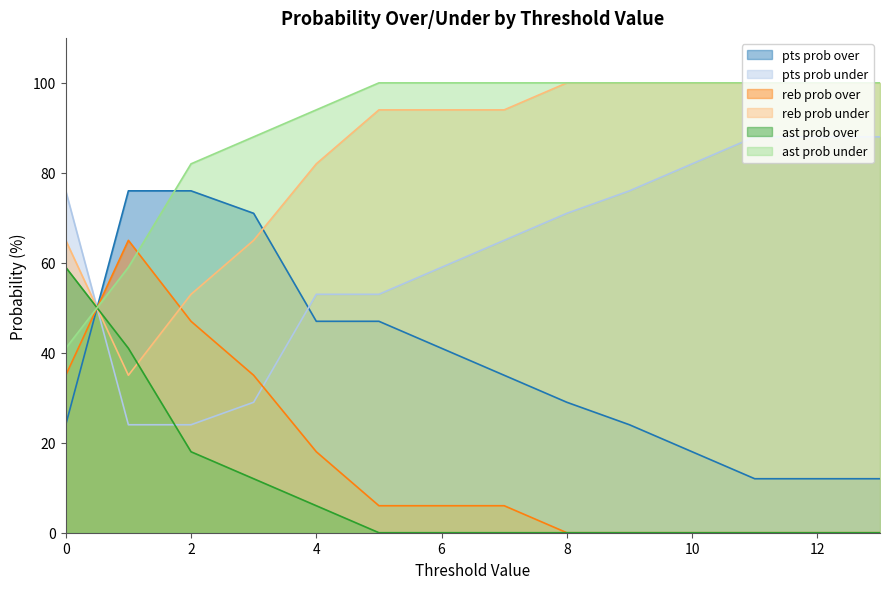

How many times do pts prob over and pts prob under cross each other?

2